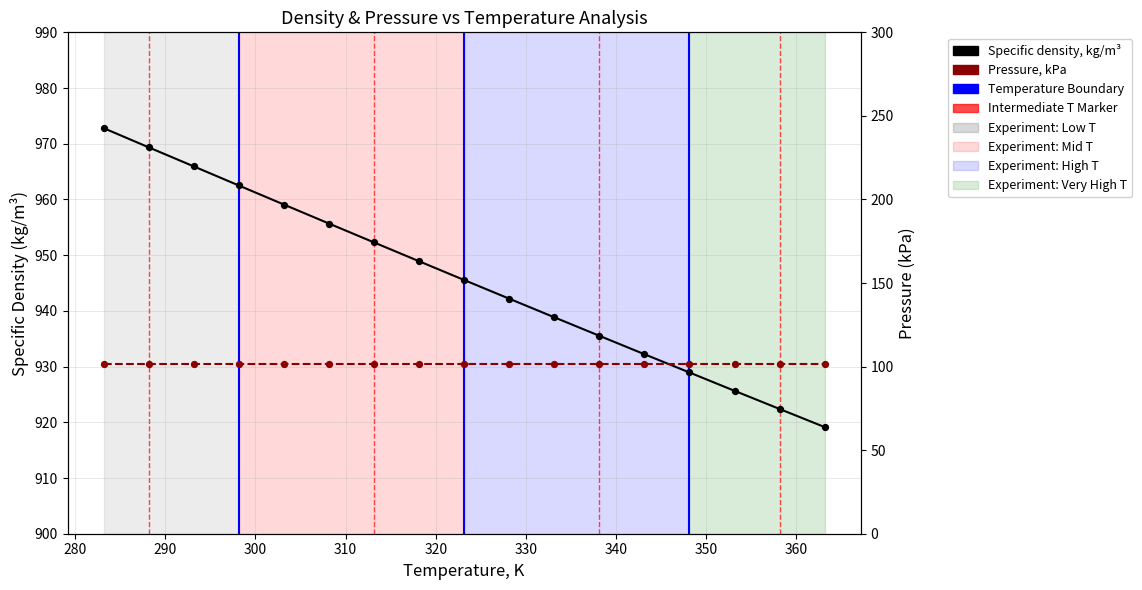

Which series contains the lowest Y value?

Pressure, kPa